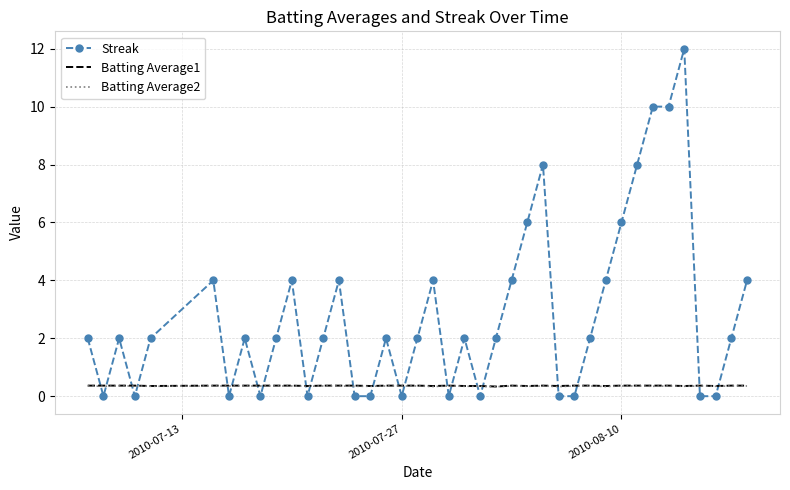

What is the lowest value of the Batting Average1 series?

0.3